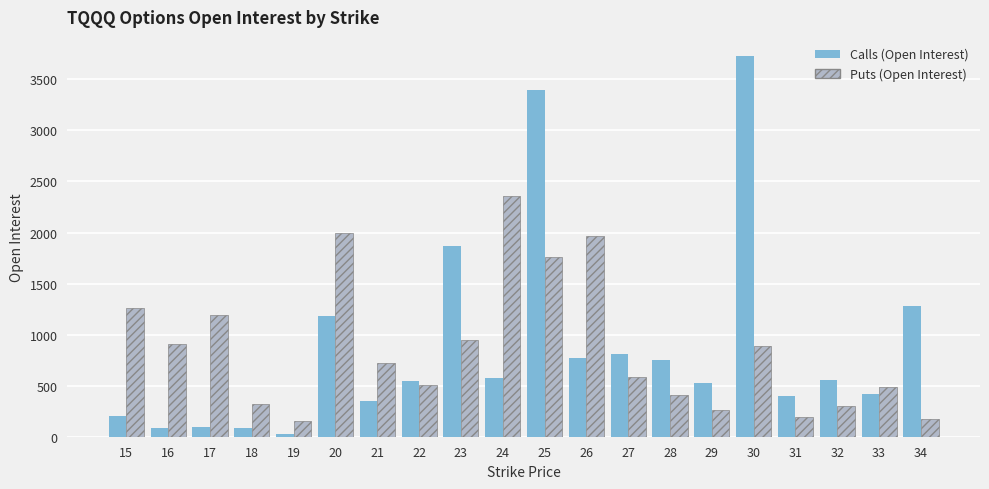

Is the value of Calls (Open Interest) at 30 greater than the value of Puts (Open Interest) at 17?

Yes